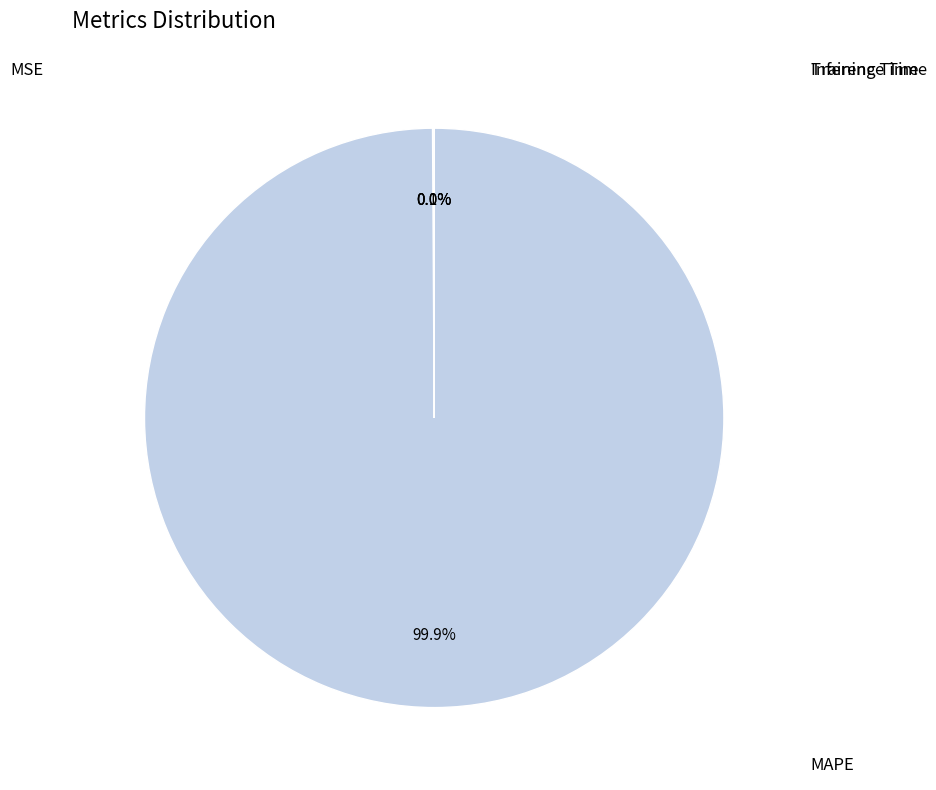

Which slice is the largest?

MAPE